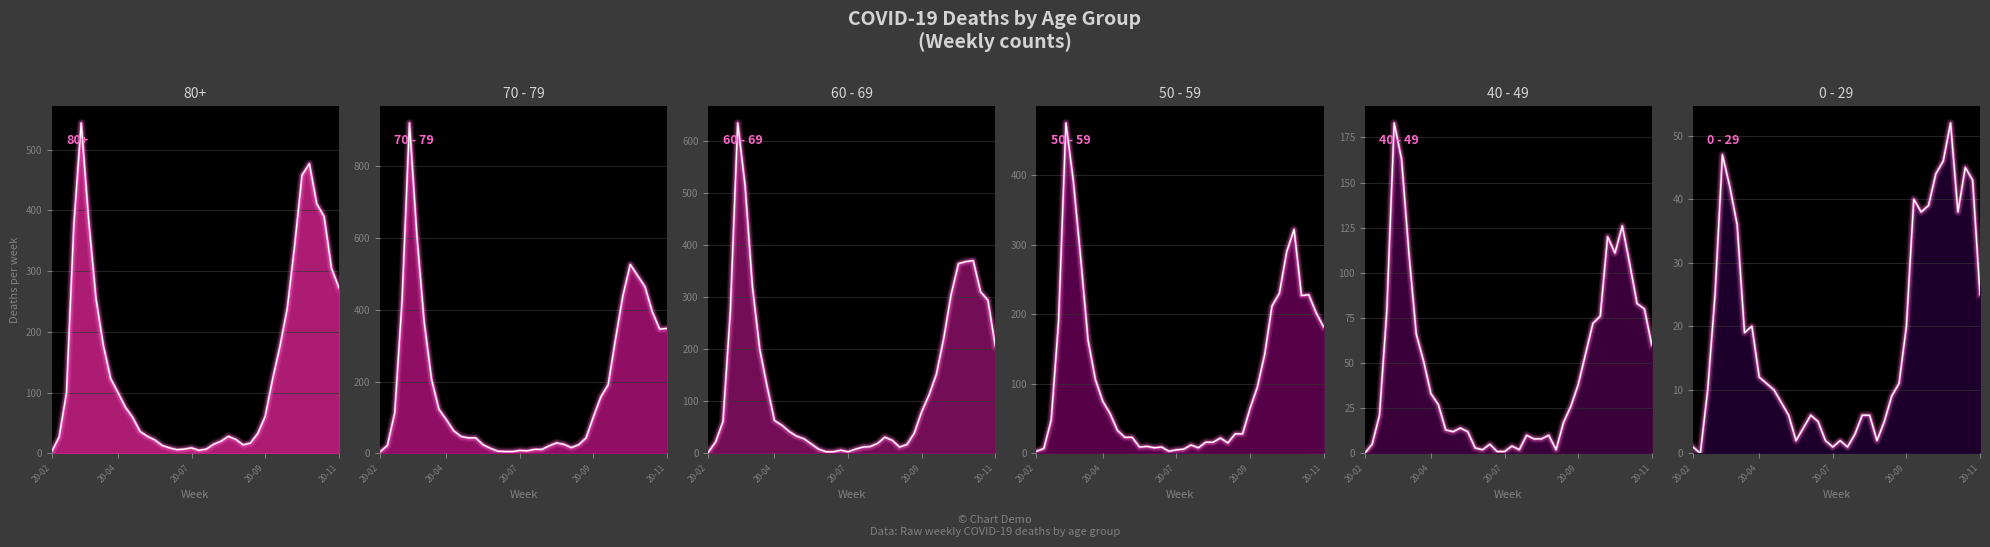

Does the chart display data point markers on the line(s)?

No